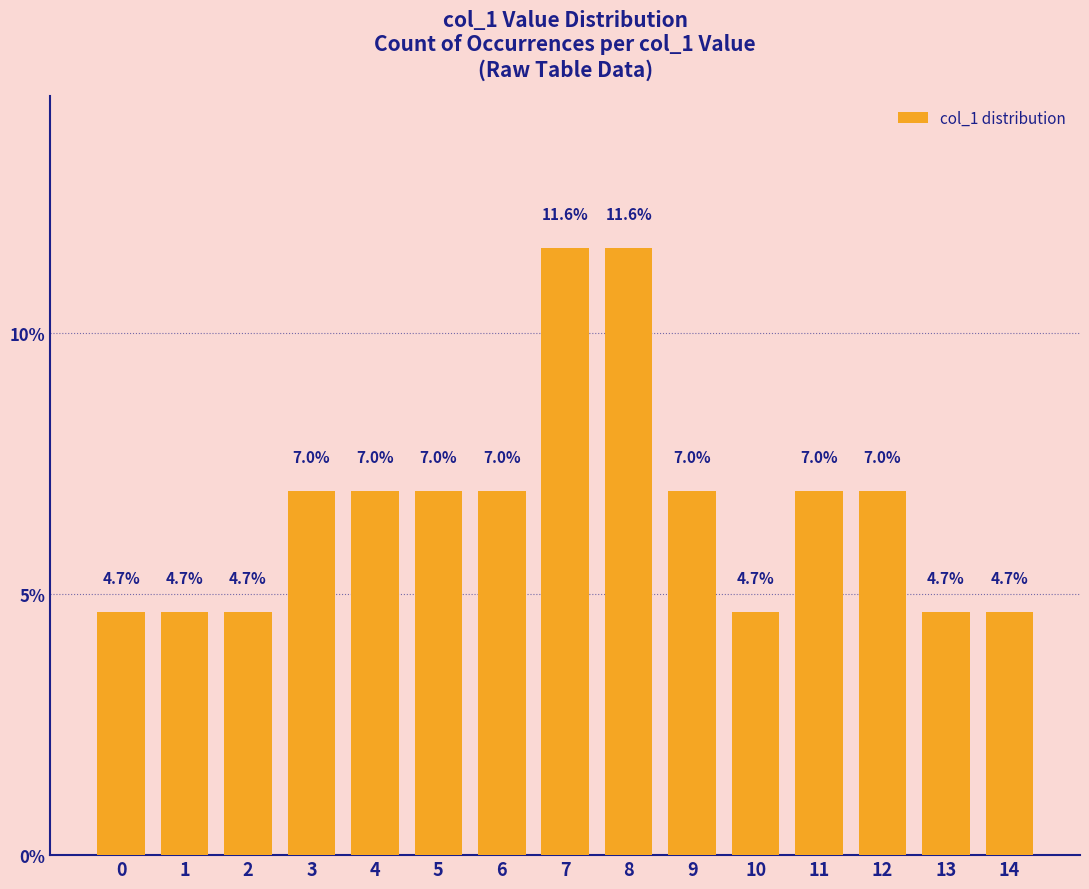

Reading left to right, transcribe all the data shown in this chart.

0=4.7	1=4.7	2=4.7	3=7.0	4=7.0	5=7.0	6=7.0	7=11.6	8=11.6	9=7.0	10=4.7	11=7.0	12=7.0	13=4.7	14=4.7